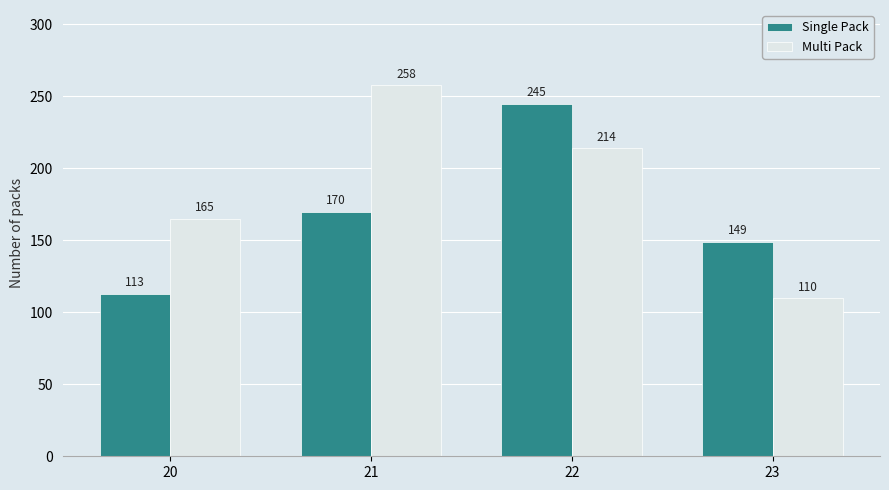

Which series has the widest spread of values?

Multi Pack